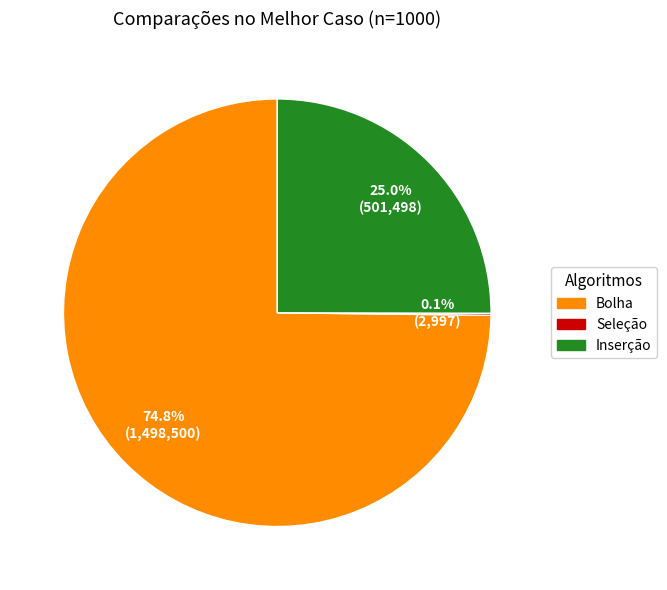

Does Inserção represent more than half of the total?

No